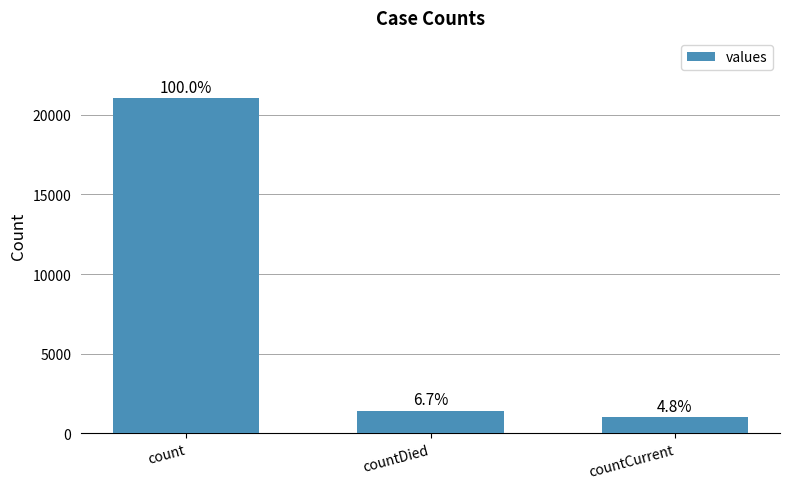

Read the value at countCurrent, to the nearest 100.

1000